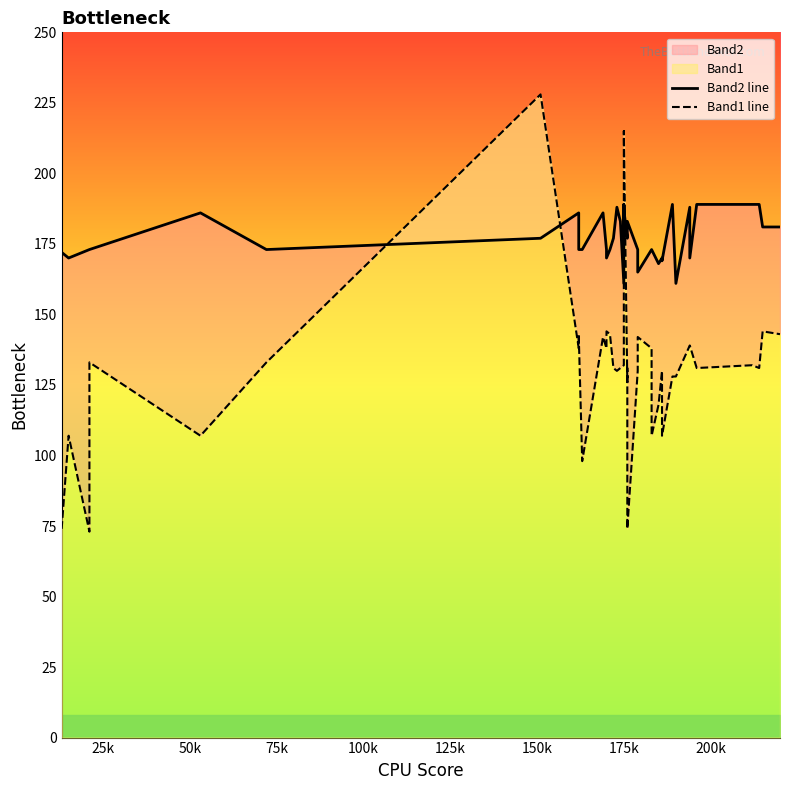

How many series are shown in this chart?

2